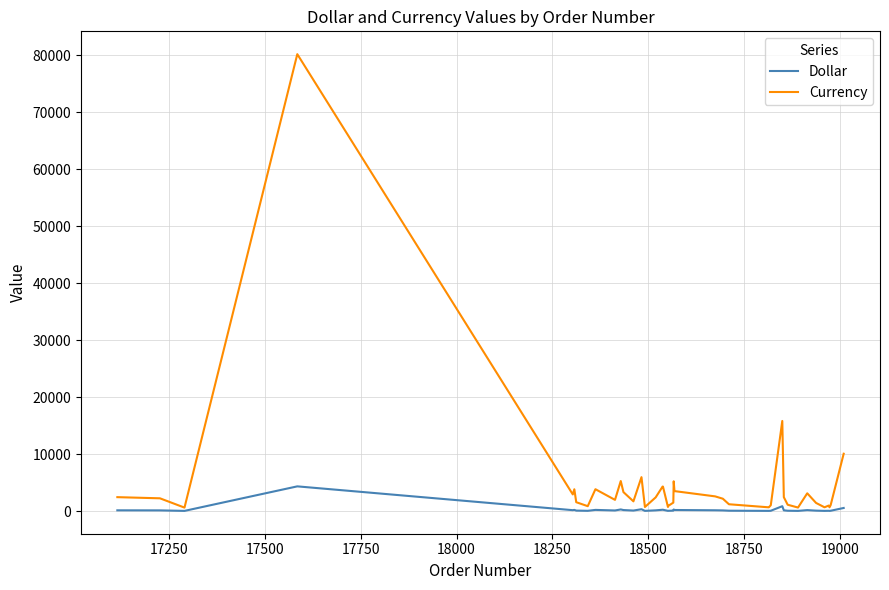

Which series has the largest total across all categories?

Currency